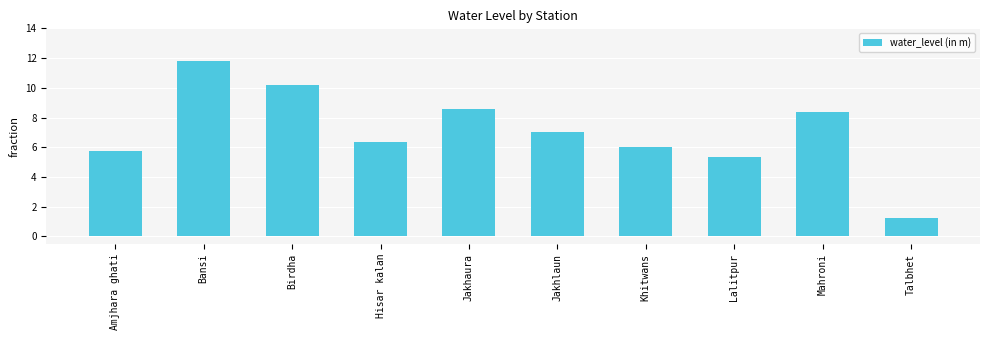

Is it true that the value at Hisar kalan is 6.3?

True